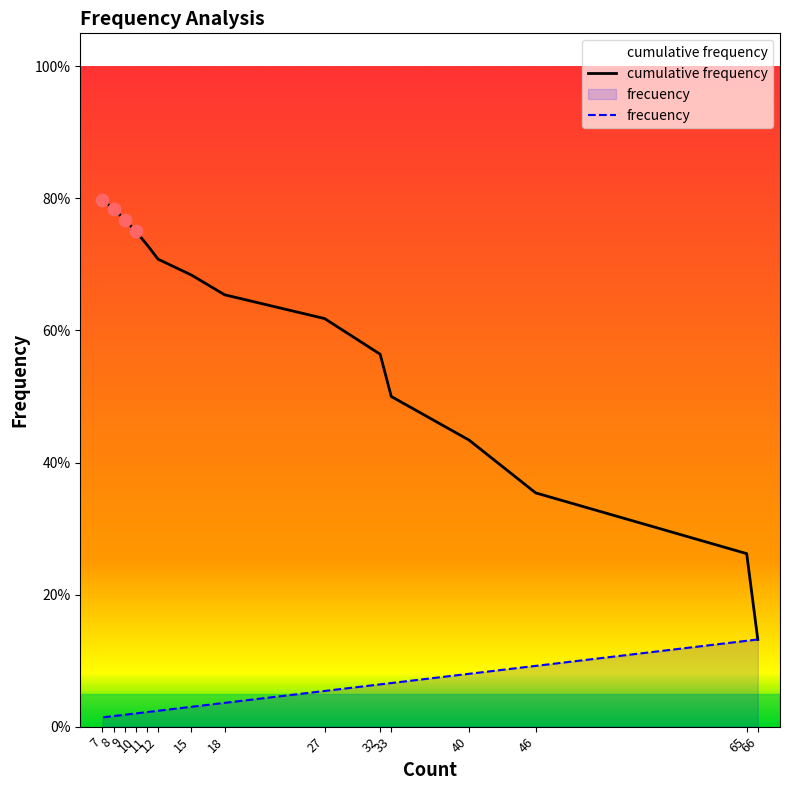

At which category is the sum across all series the highest?

7